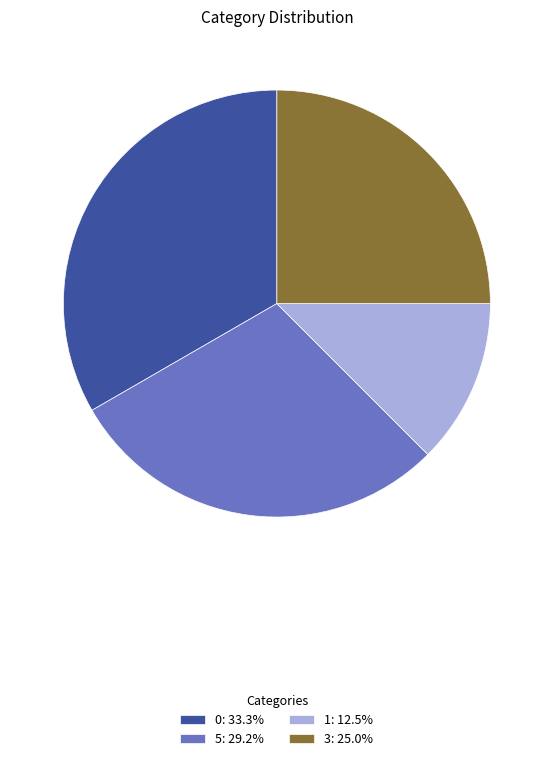

Which category has the smallest portion of the pie?

1